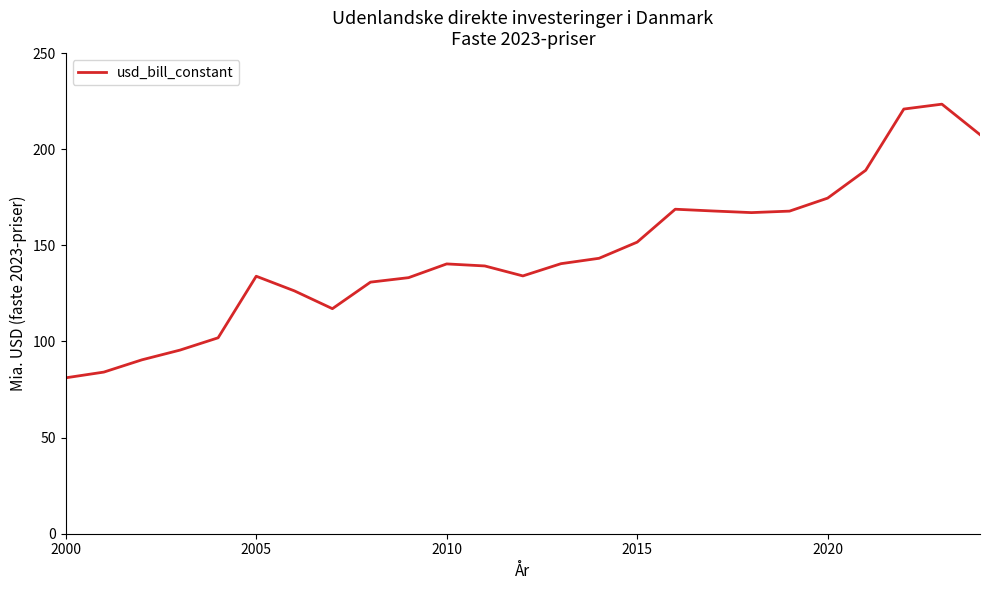

What is the maximum value shown in the chart?

223.5